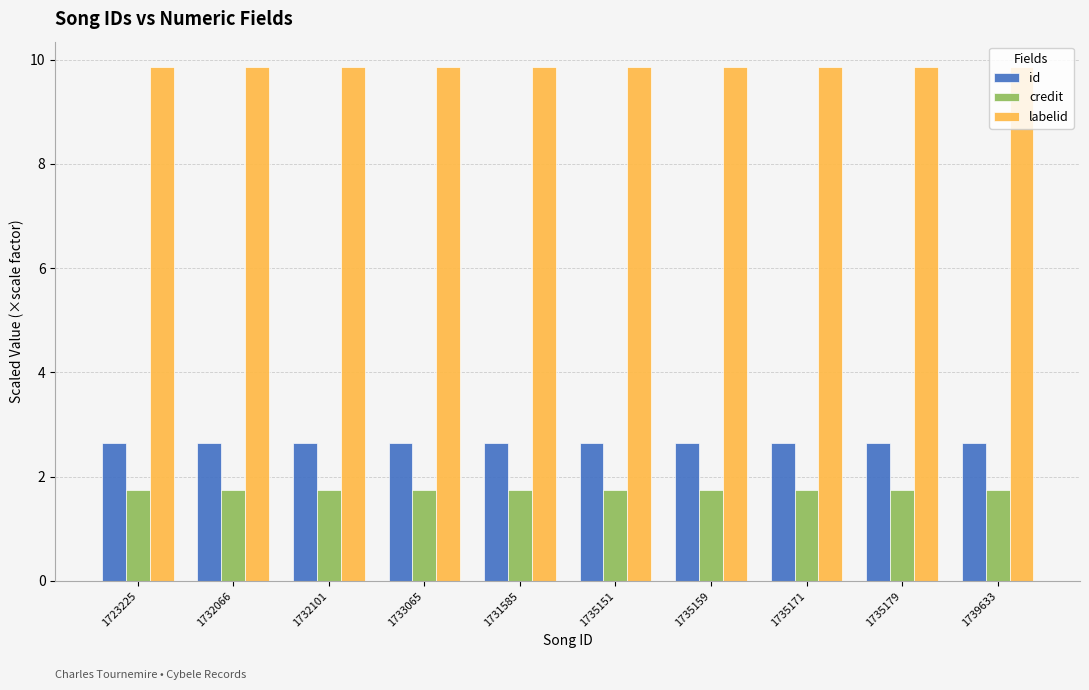

What is the maximum value shown in the chart?

9.9